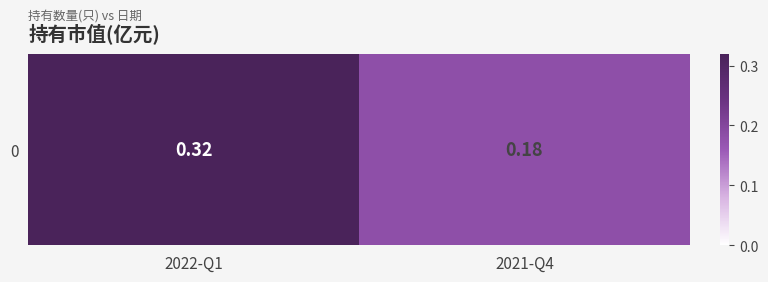

What is the maximum value shown in the chart?

0.3